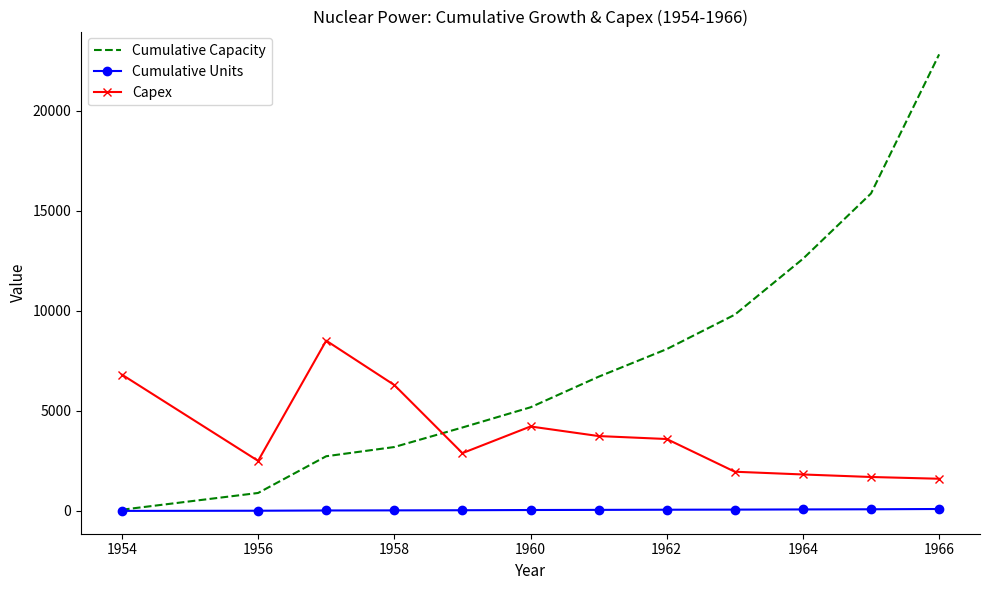

Rank the series by their maximum value, from highest to lowest.

Cumulative Capacity, Capex, Cumulative Units